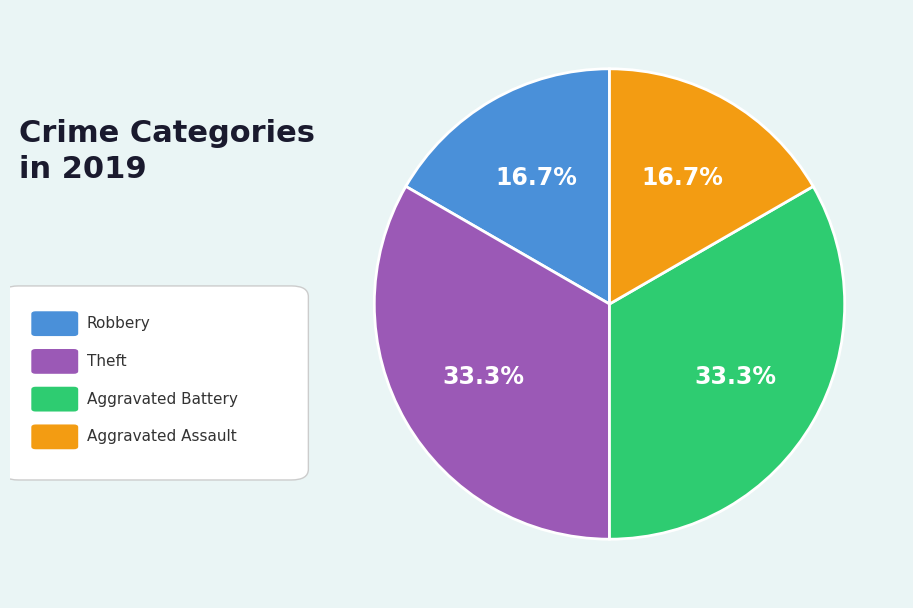

To the nearest percent, what is the difference between the largest and smallest slice percentages?

17%